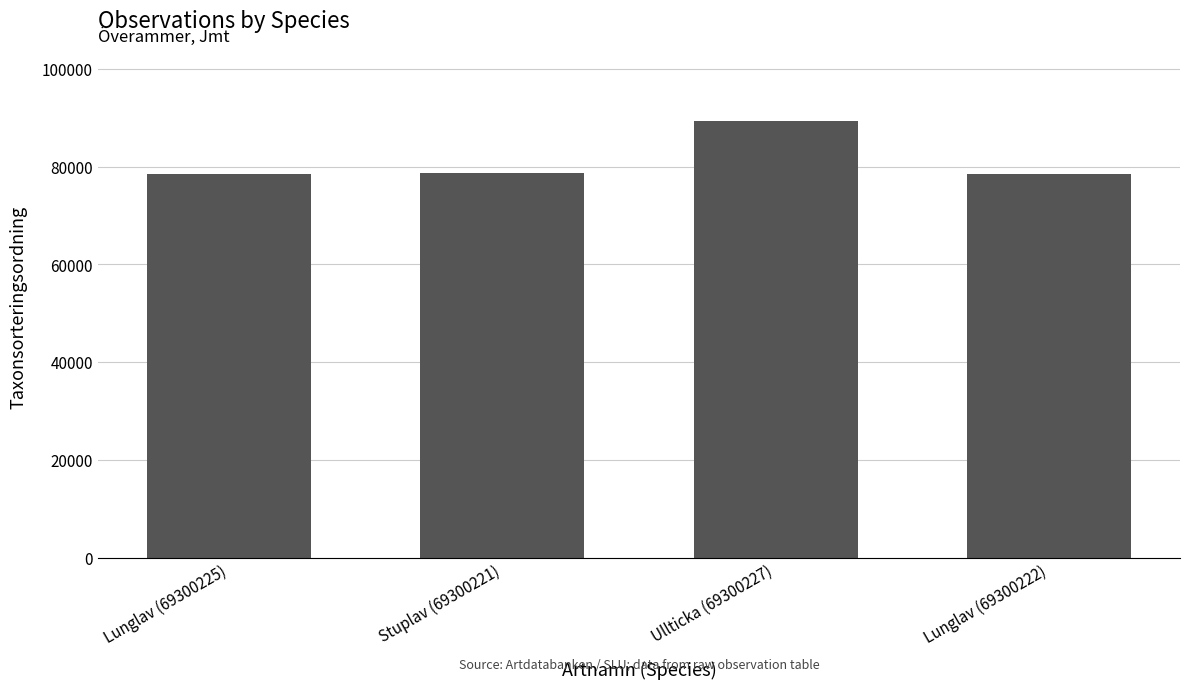

What is the approximate value at Stuplav (69300221)?

78596